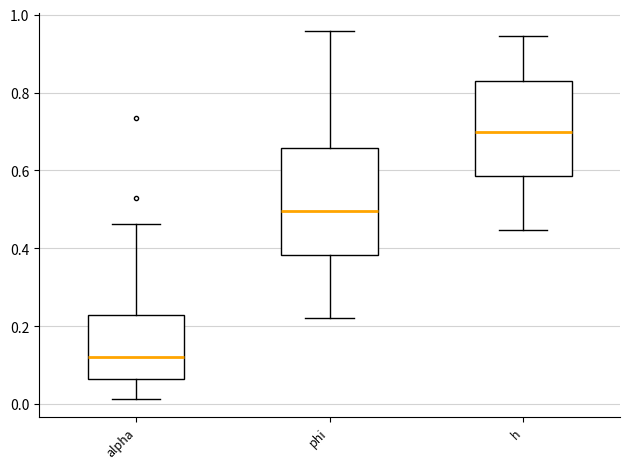

Reading left to right, read every box against the y-axis: the position of its median line, the range the box covers, and the ends of its whiskers. The values are not printed on the chart, so give them approximately, as read against the axis.

alpha: median 0.12, box 0.06 to 0.22, whiskers 0.02 to 0.46
phi: median 0.50, box 0.38 to 0.66, whiskers 0.22 to 0.96
h: median 0.70, box 0.58 to 0.84, whiskers 0.44 to 0.94